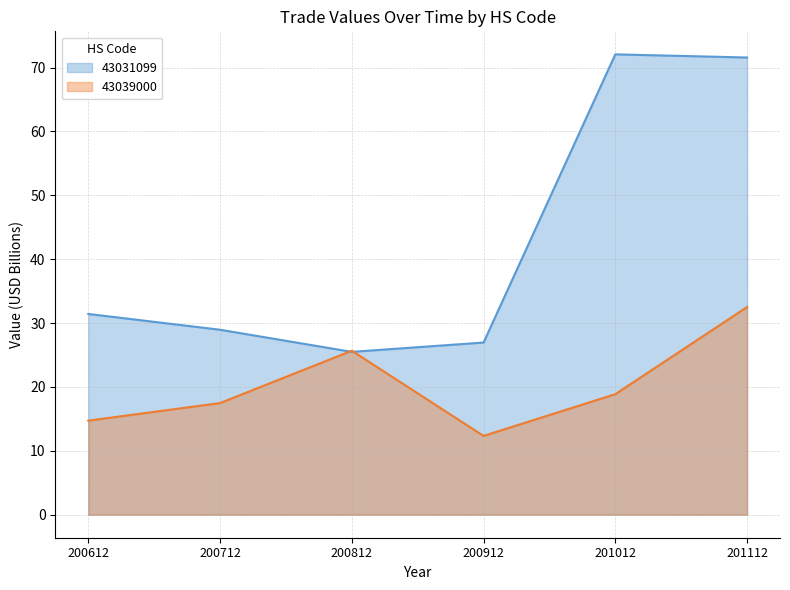

Which series has the largest total across all categories?

43031099